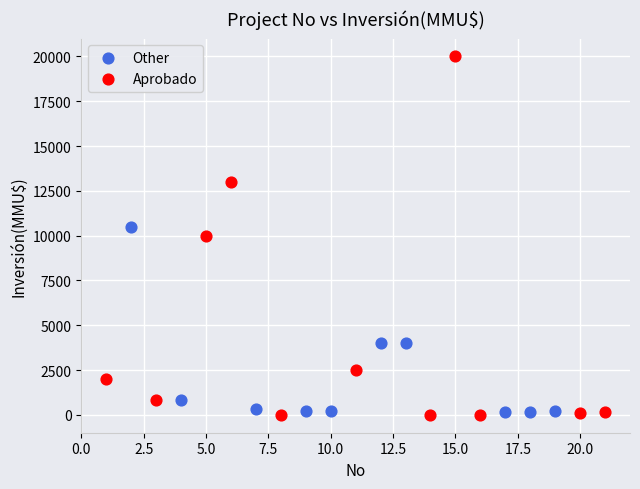

Which series has the largest Y range (max minus min)?

Aprobado